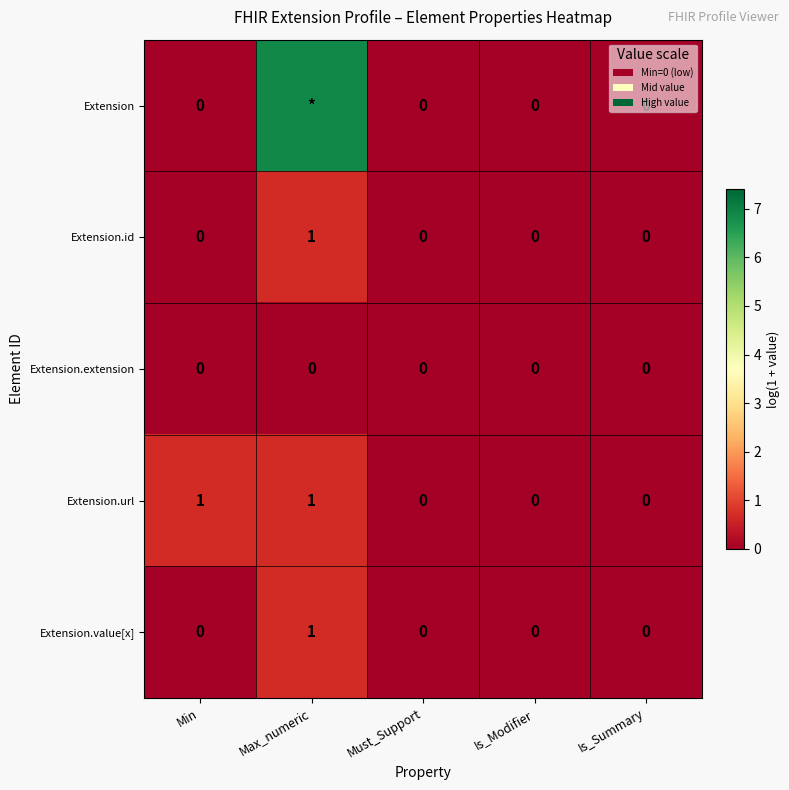

Which category has the lowest value across all series?

Min